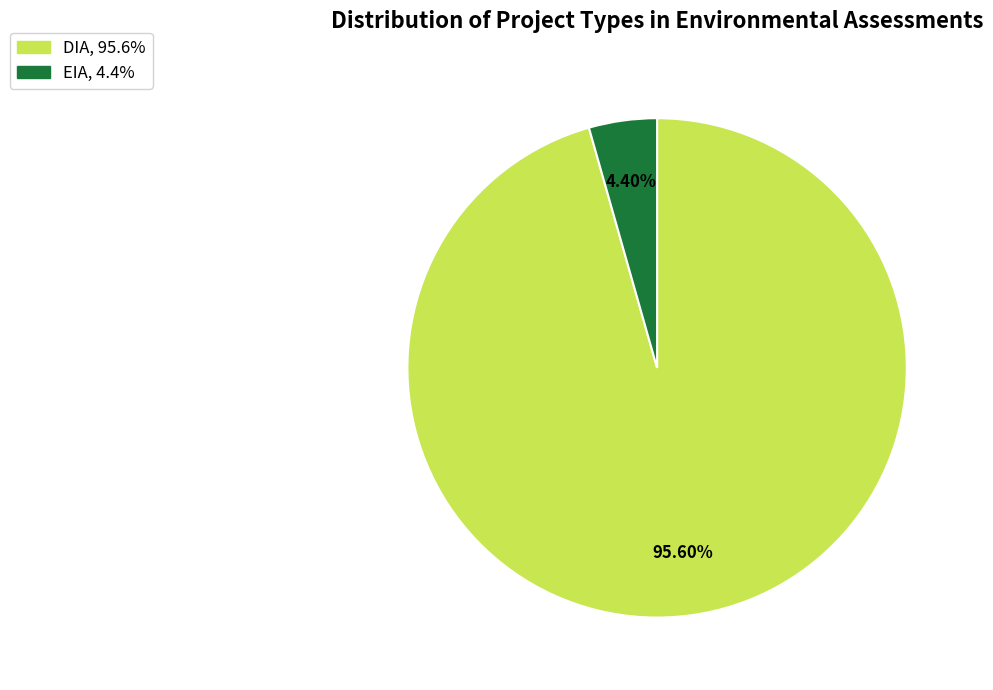

To the nearest percent, what is the average slice percentage?

50%